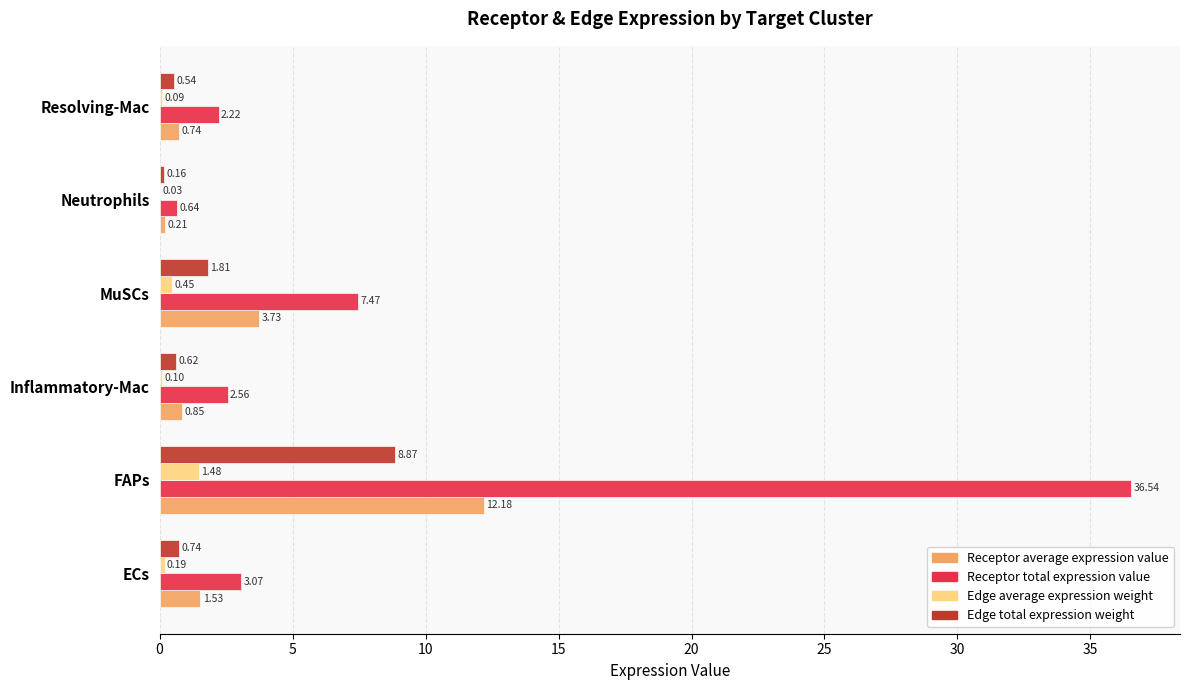

Which series changed the most between Inflammatory-Mac and Neutrophils?

Receptor total expression value